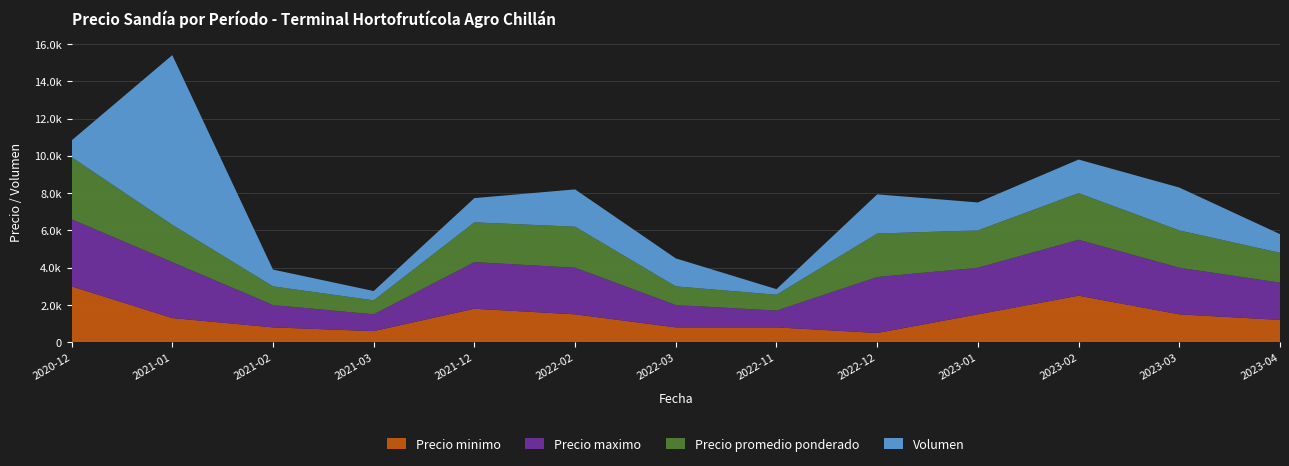

Reading right to left, extract all data points from this chart.

Precio minimo: 1200	1500	2500	1500	500	800	800	1500	1800	600	800	1300	3000
Precio maximo: 2000	2500	3000	2500	3000	900	1200	2500	2500	900	1200	3000	3600
Precio promedio ponderado: 1600	2000	2500	2000	2333	850	1000	2200	2133	750	1000	2000	3325
Volumen: 1000	2300	1800	1500	2100	300	1500	2000	1300	500	900	9100	900